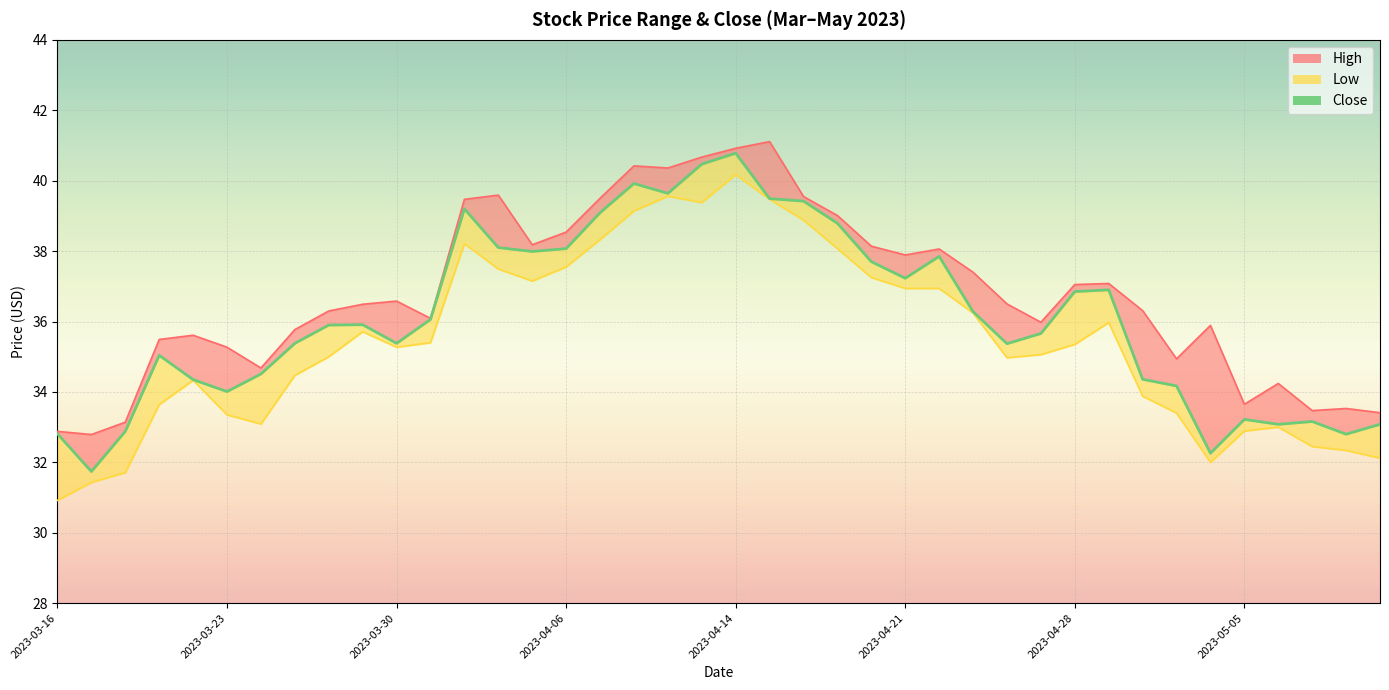

What is the label of the 35th point from the right?

2023-03-23